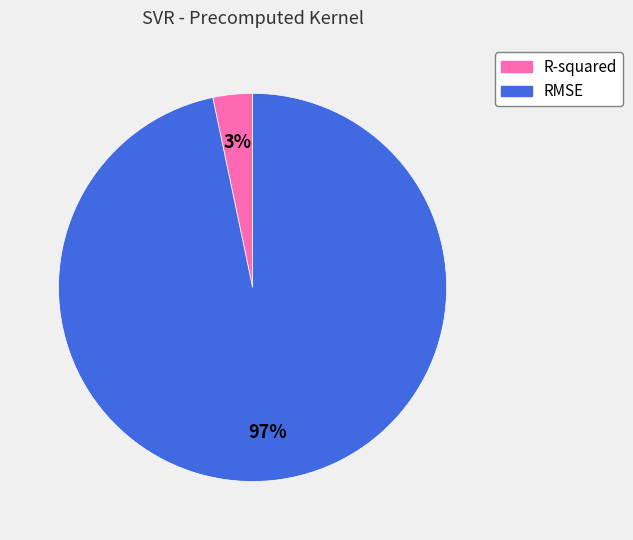

Which slice represents more than half of the pie?

RMSE